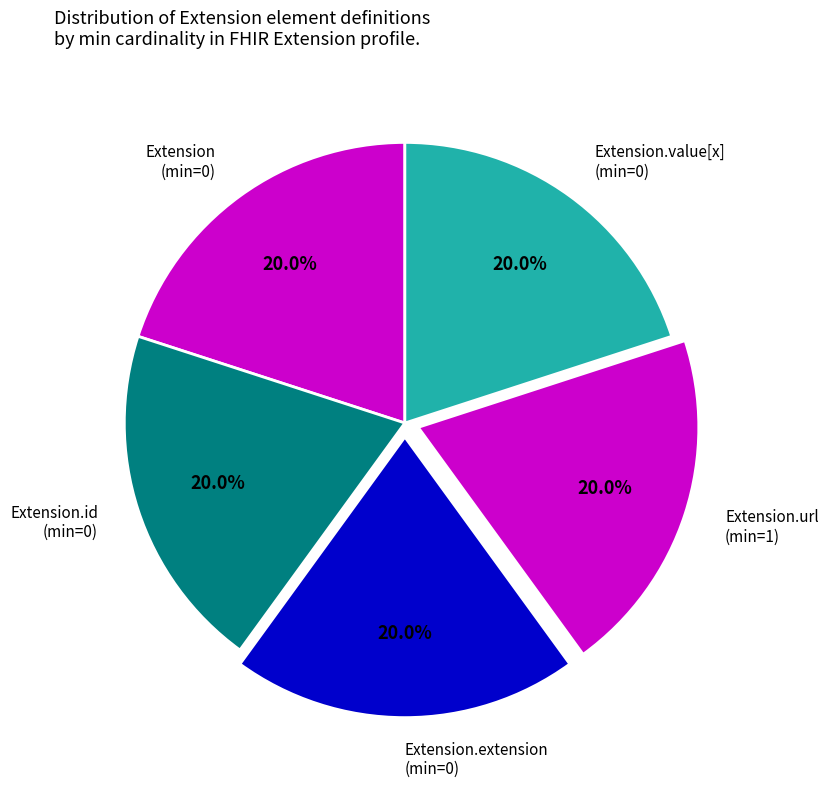

Do Extension.value[x] (min=0) and Extension.url (min=1) together represent more than half of the pie?

No